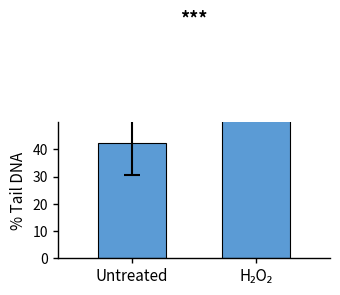

How many values exceed 76?

1